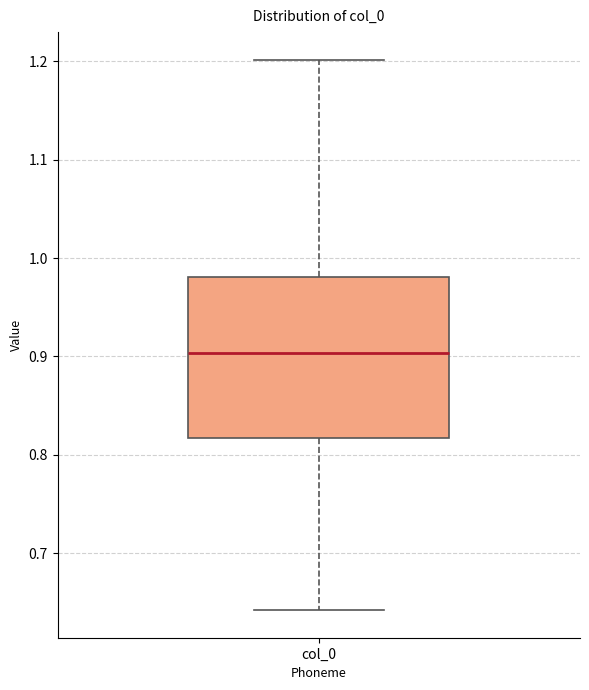

Where is the lower edge of the box for col_0 on the y-axis? The values are not printed on the chart, so give them approximately, as read against the axis.

0.82